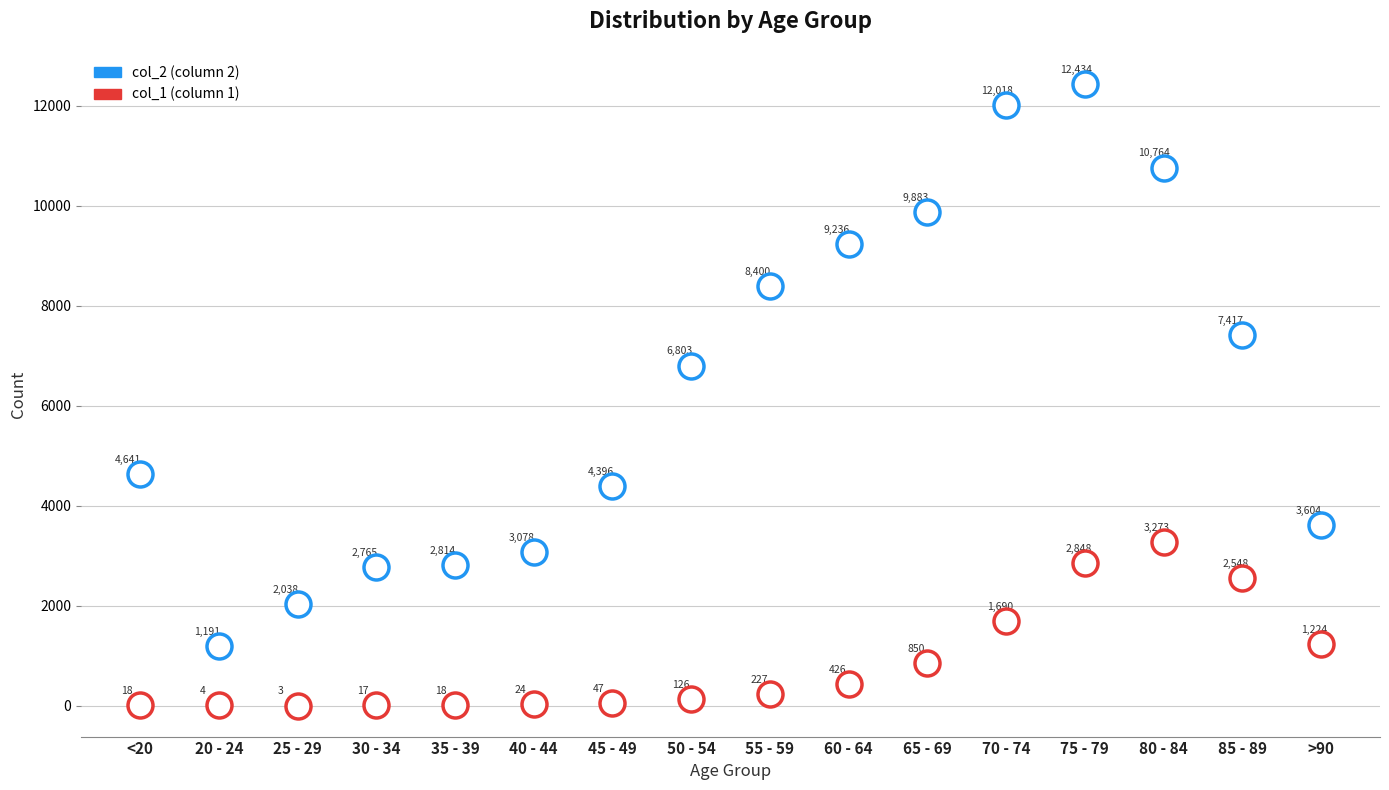

At which category is the sum across all series the highest?

75 - 79